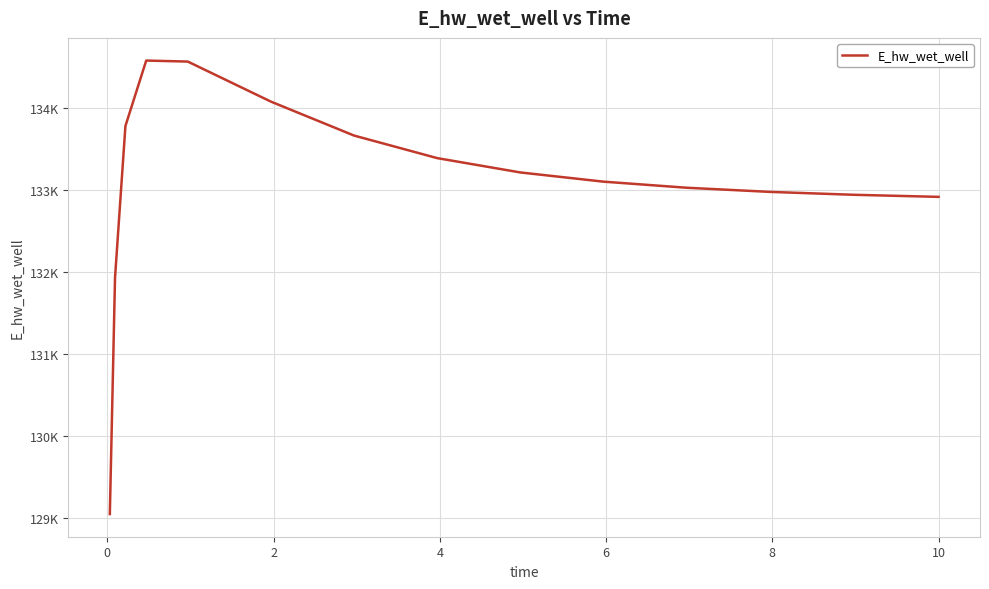

Is this an area chart (filled region under the line)?

No